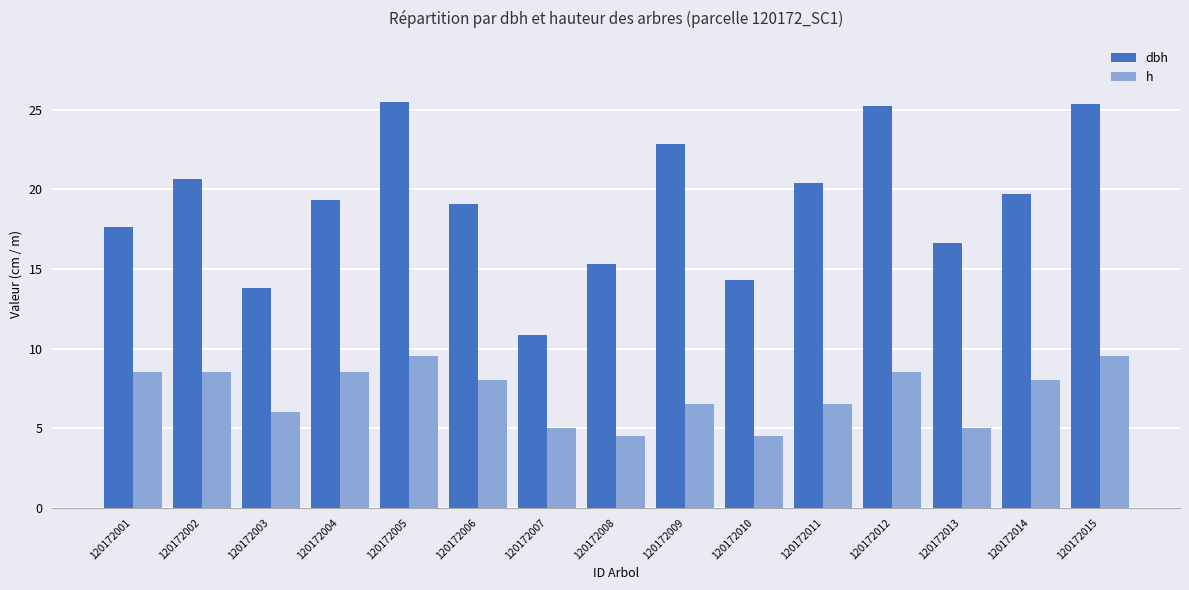

Are the bars horizontal?

No